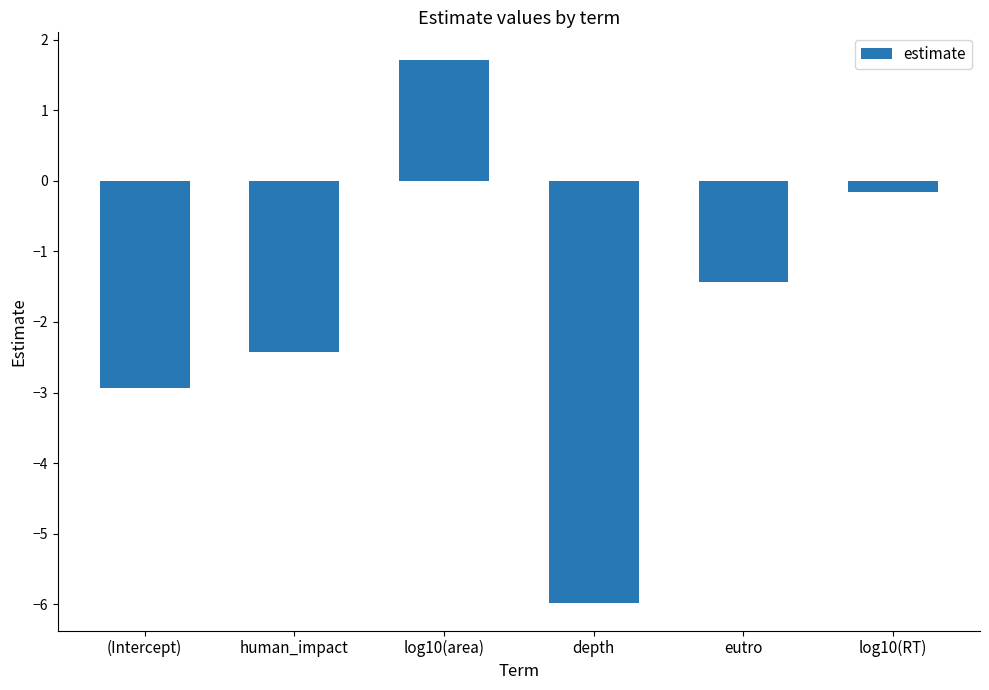

What is the difference between the values at (Intercept) and depth?

3.0